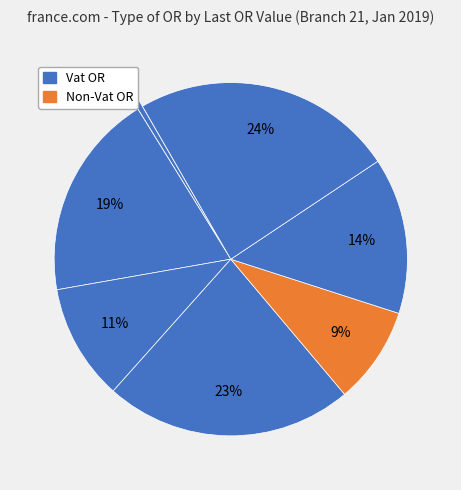

To the nearest percent, what is the difference between the largest and smallest slice percentages?

23%